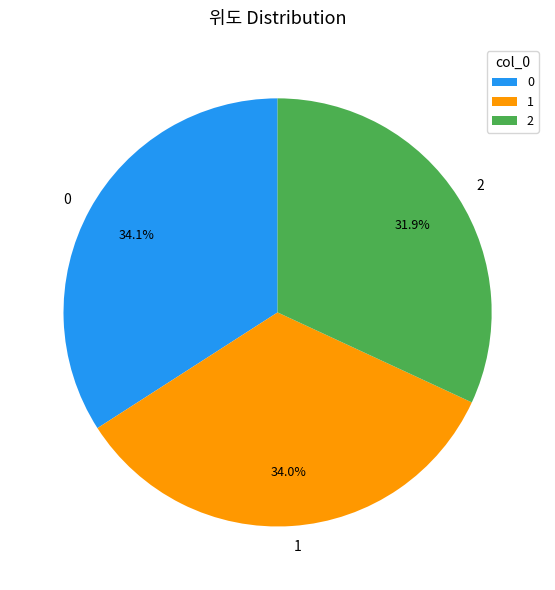

What is the ratio of the value at 1 to the value at 2?

1.1